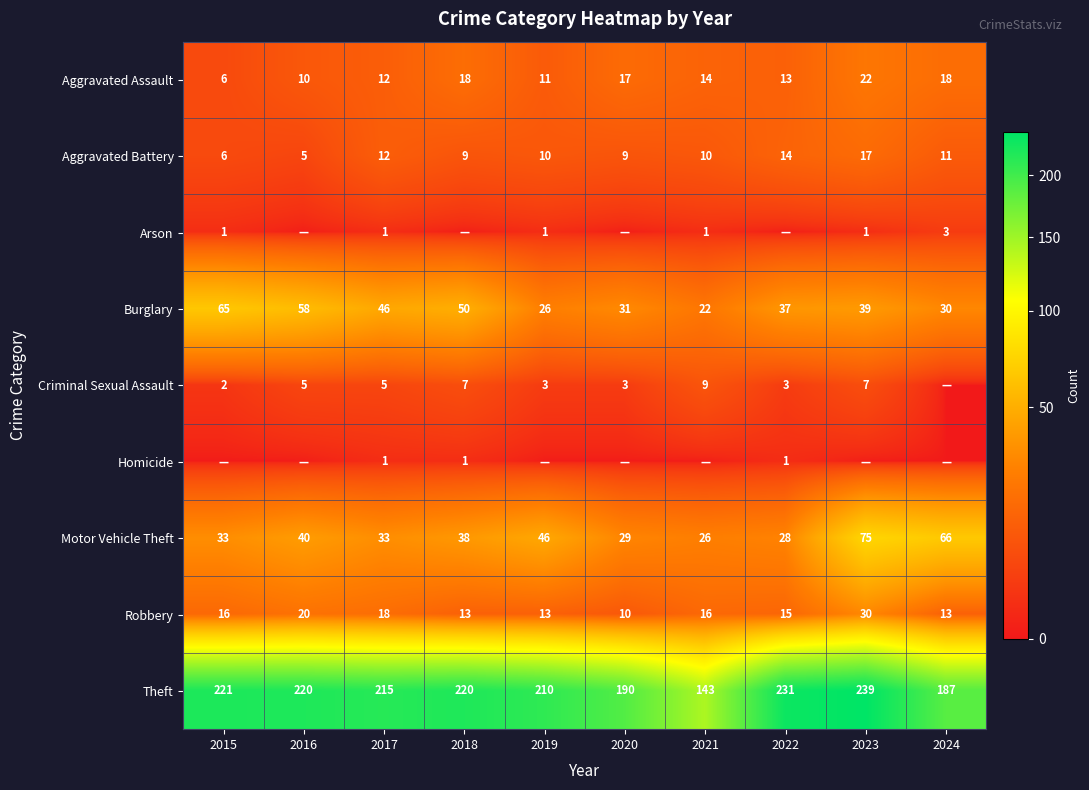

True or false: Criminal Sexual Assault has a value of 7 at 2018.

True